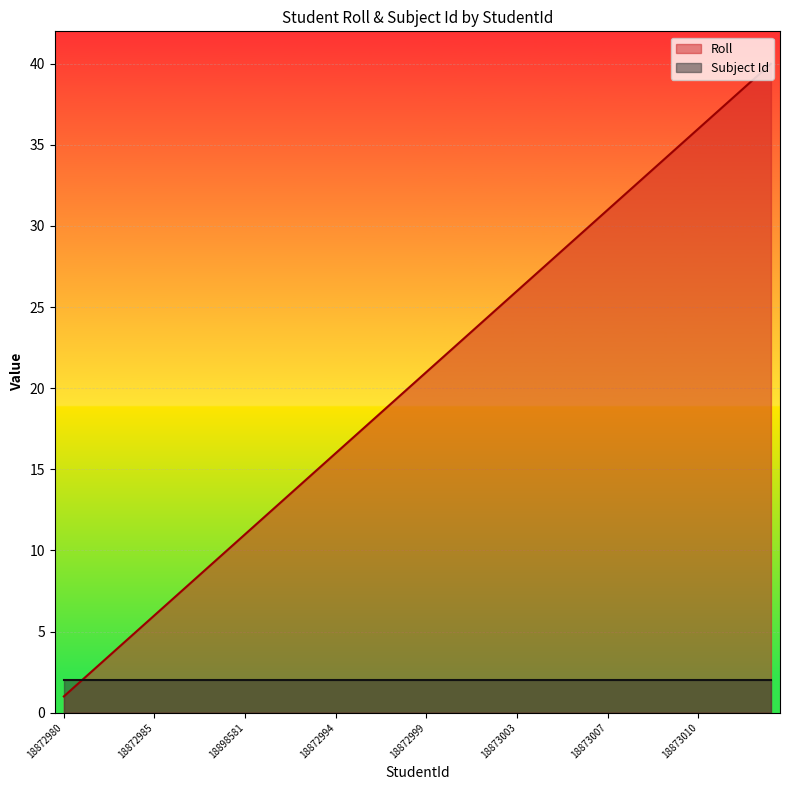

True or false: the data shows 43 at 18873004.

False